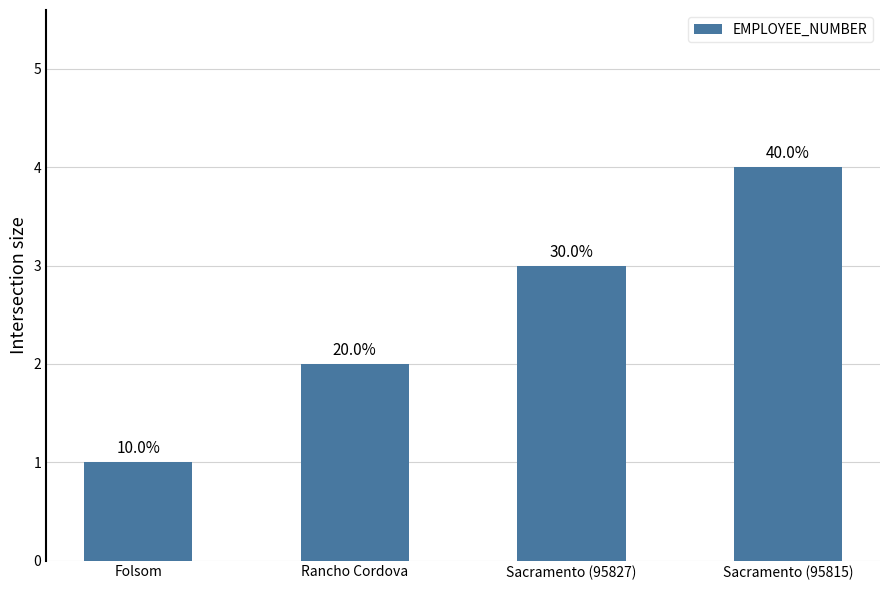

Approximately how many times larger is the value at Folsom compared to Rancho Cordova?

0.5